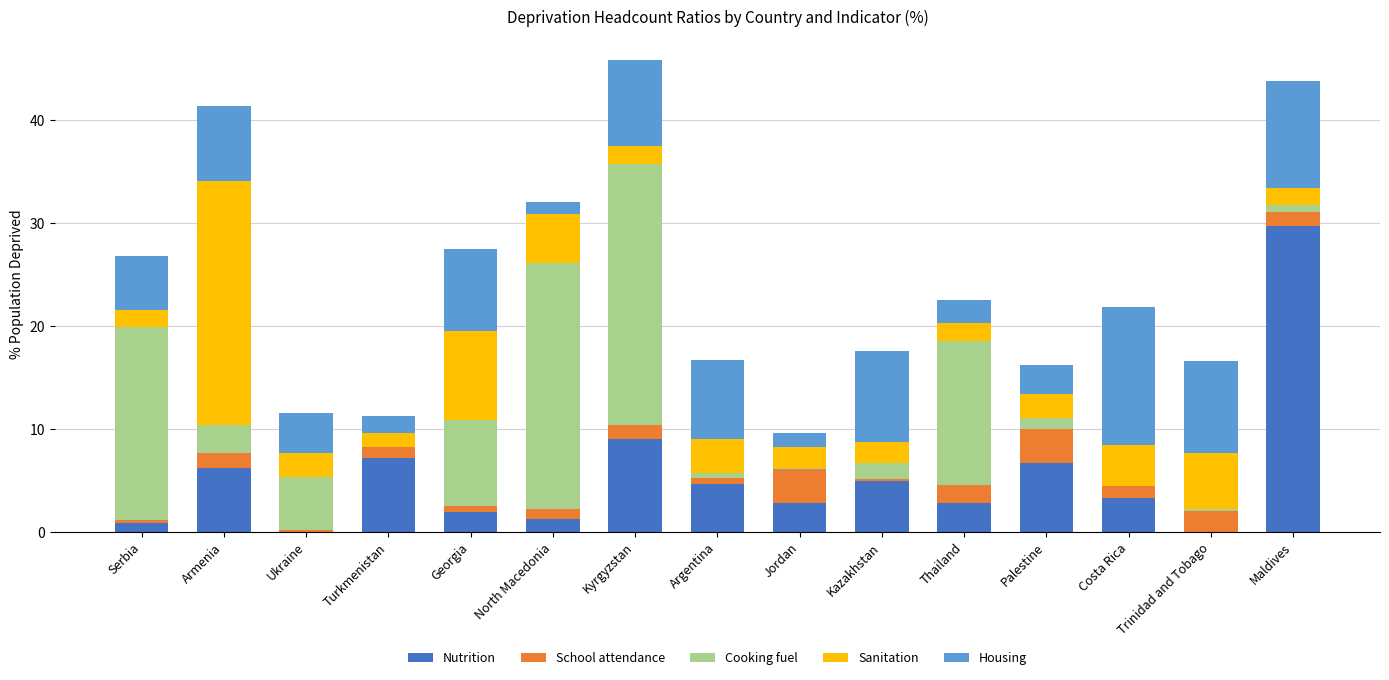

The value of Nutrition at Thailand is 4.4. True or false?

False